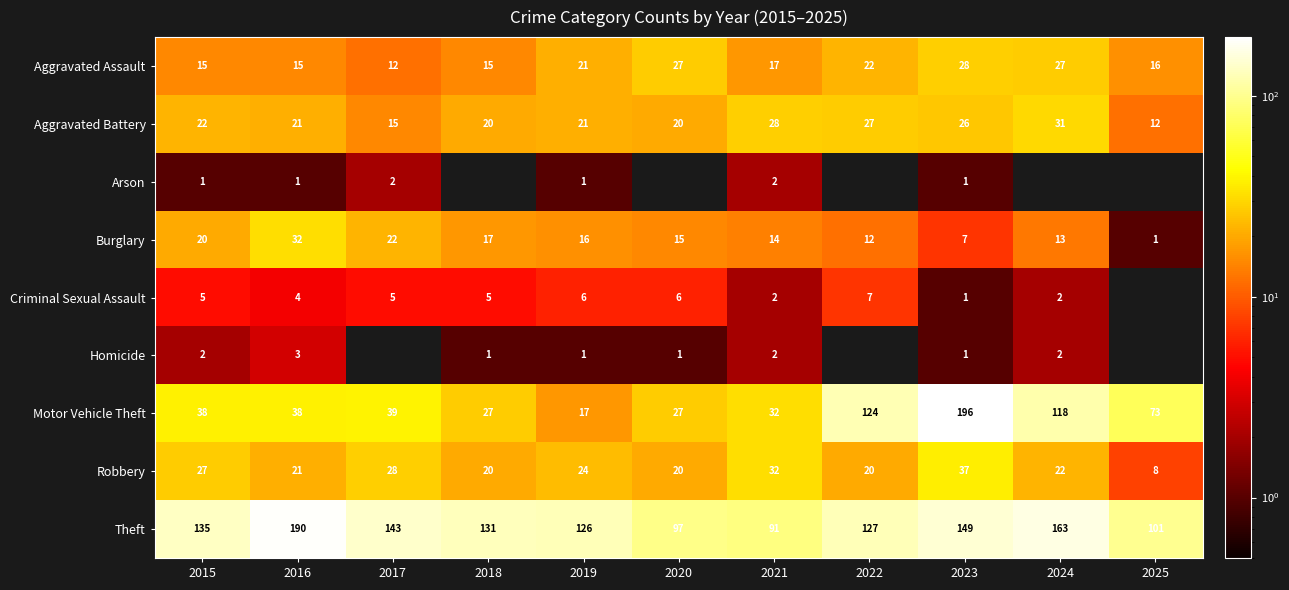

List the labels in order of Burglary value, smallest first.

2025, 2023, 2022, 2024, 2021, 2020, 2019, 2018, 2015, 2017, 2016